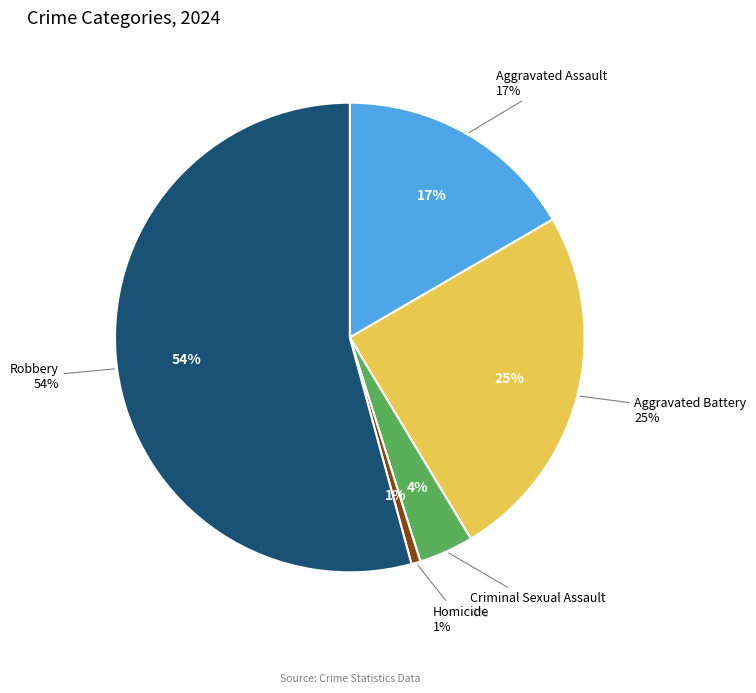

To the nearest percent, what percentage of the pie is Aggravated Assault?

17%